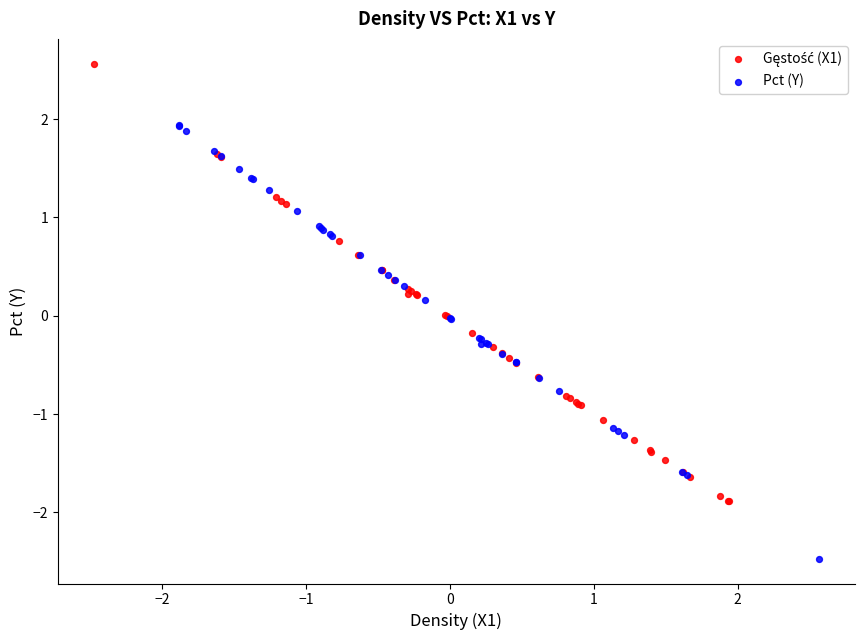

Which series reaches the minimum Y coordinate?

Pct (Y)